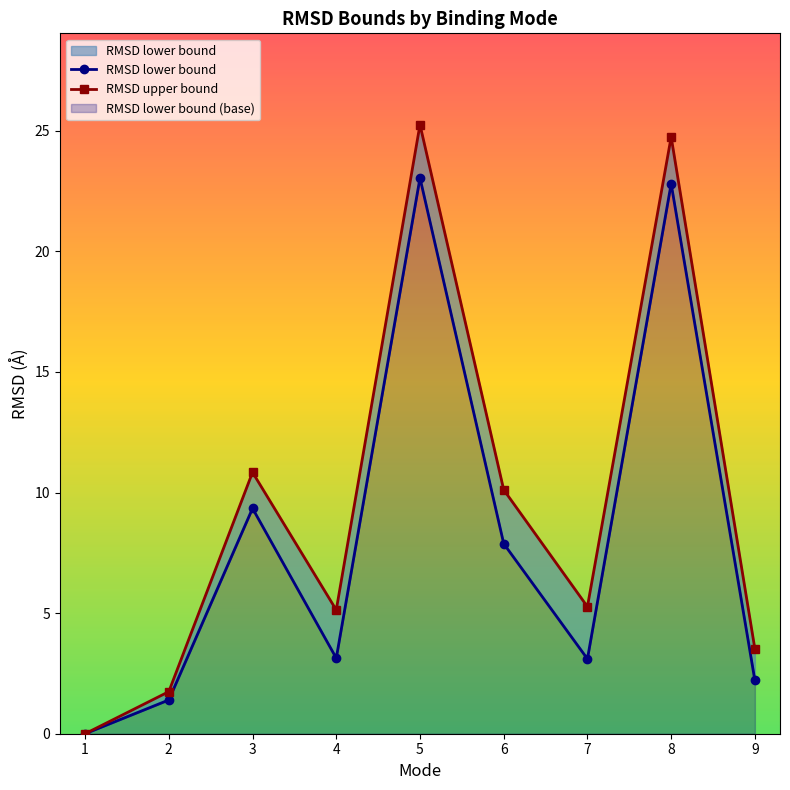

True or false: RMSD upper bound has a value of 24.7 at 8.

True